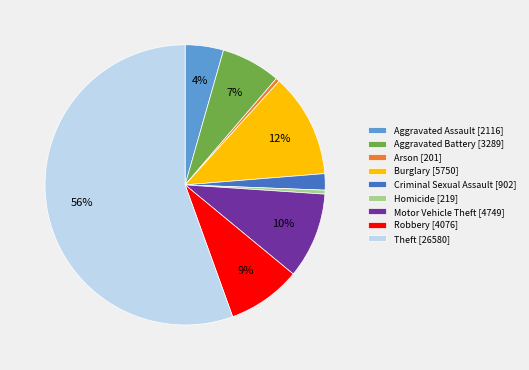

Count the number of slices in the pie.

9